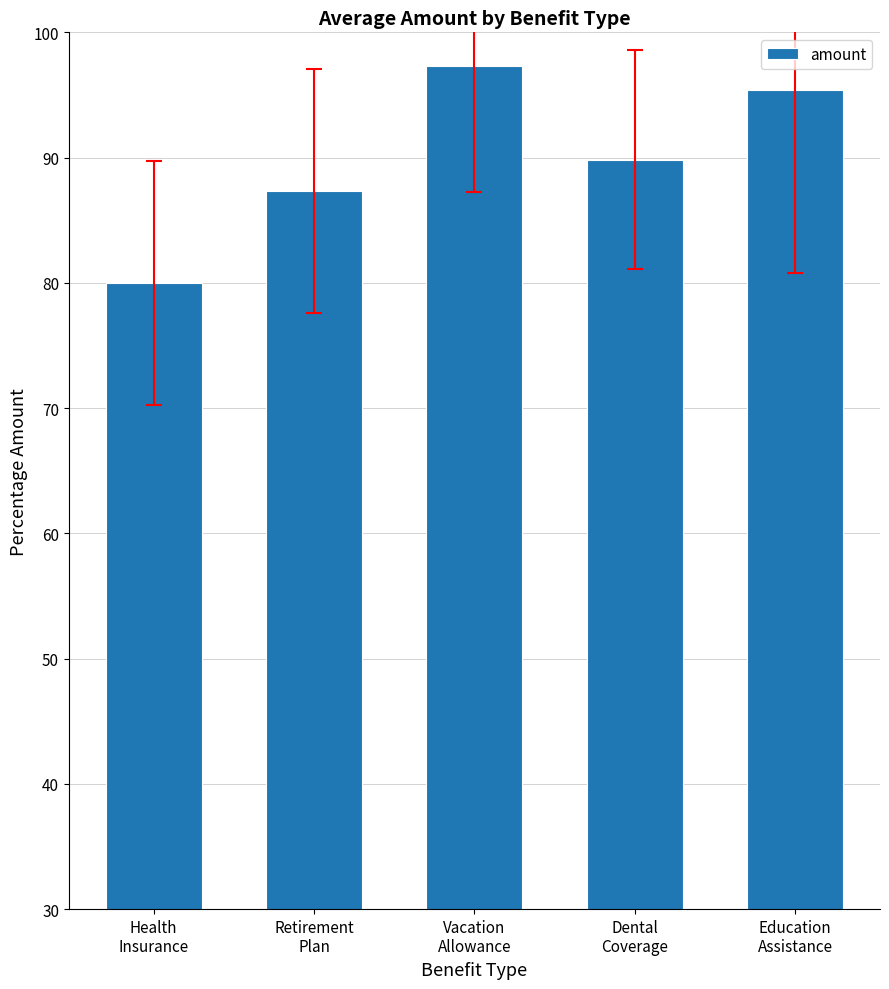

What is the ratio of the value at Retirement
Plan to the value at Health
Insurance?

1.1